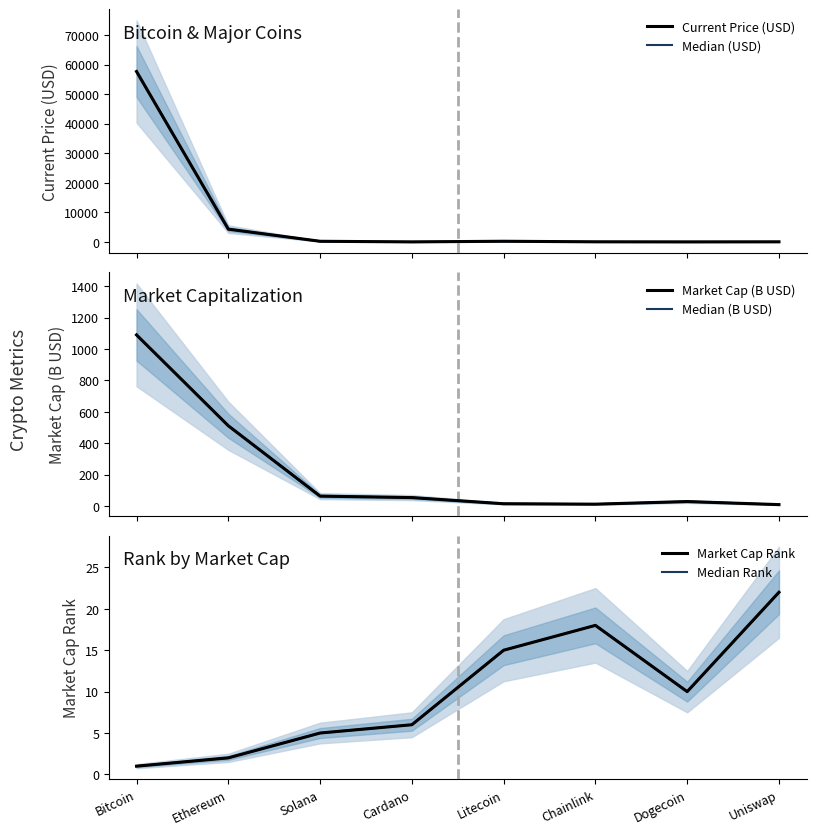

At which category is the sum across all series the highest?

Bitcoin